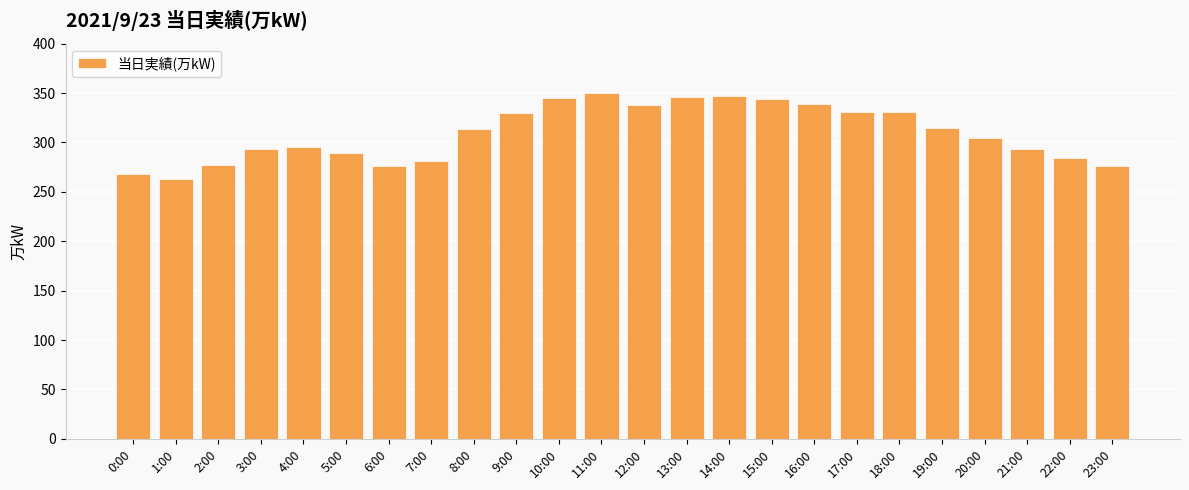

Count the number of categories in the chart.

24